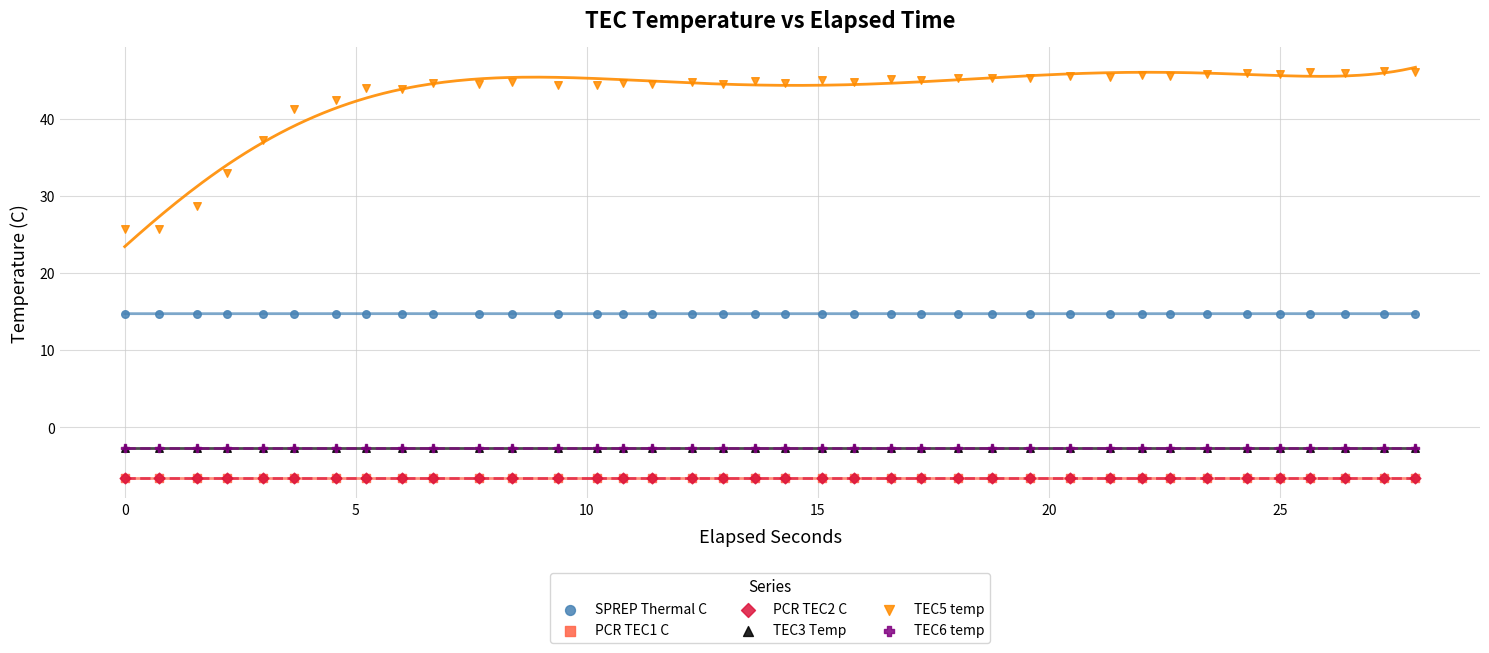

Which series reaches the maximum Y coordinate?

TEC5 temp